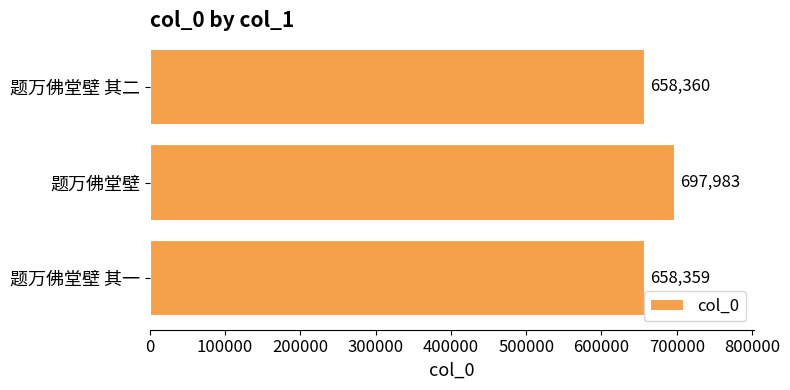

The value at 题万佛堂壁 is 1094716. True or false?

False